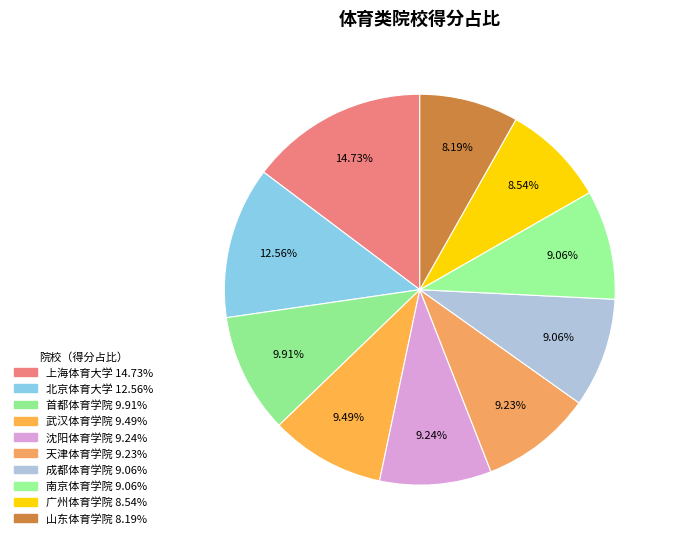

How many slices are in this pie chart?

10